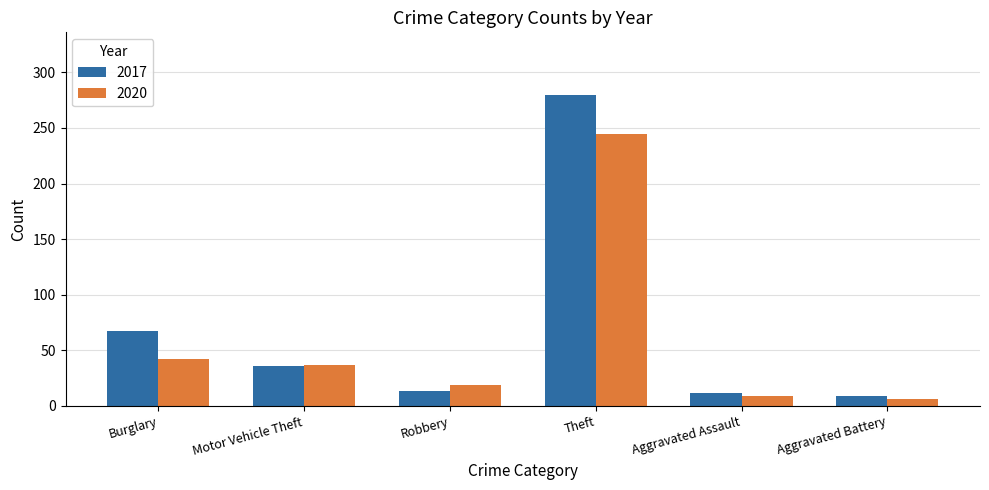

The value of 2020 at Theft is 245. True or false?

True